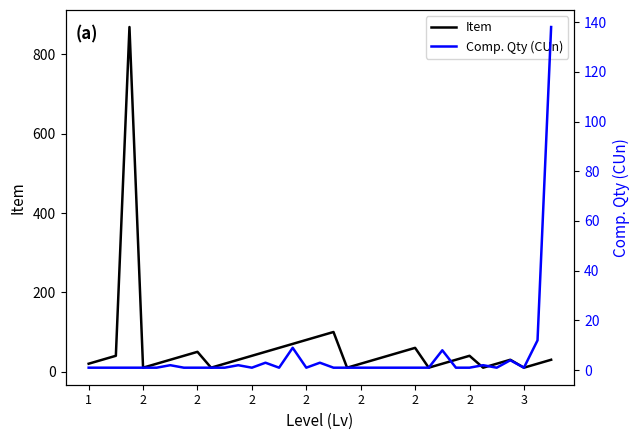

What is the difference between the maximum and minimum values in the Item series?

859